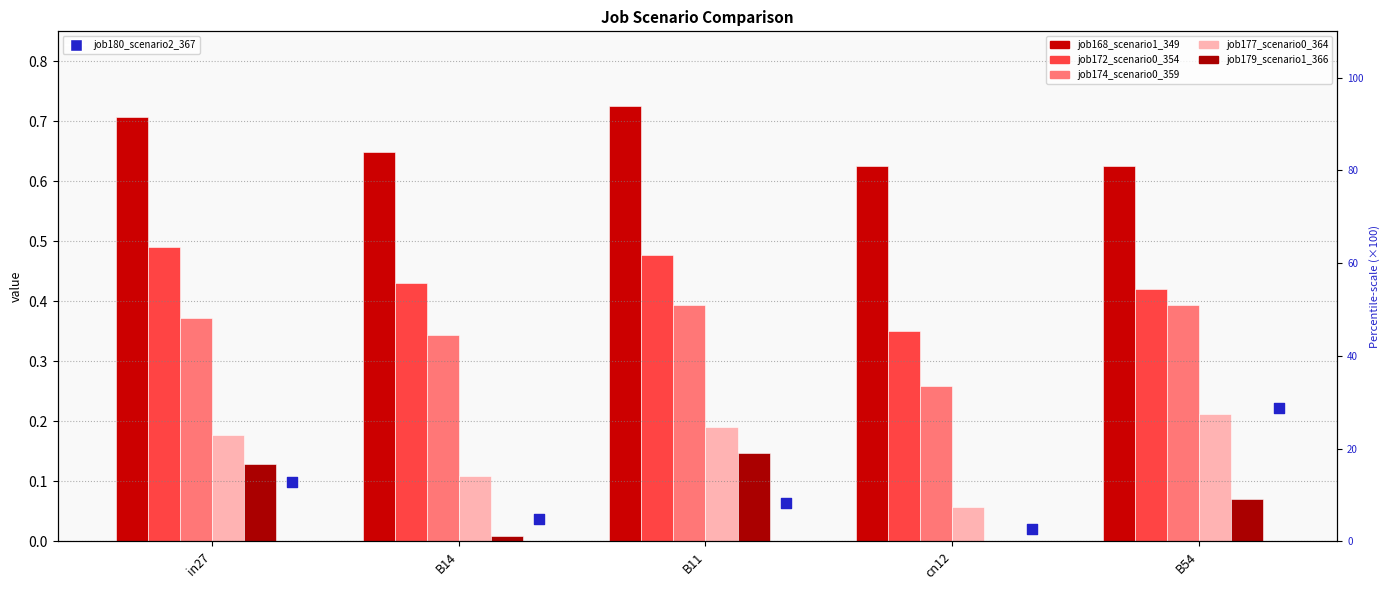

Which series contains the lowest Y value?

job179_scenario1_366